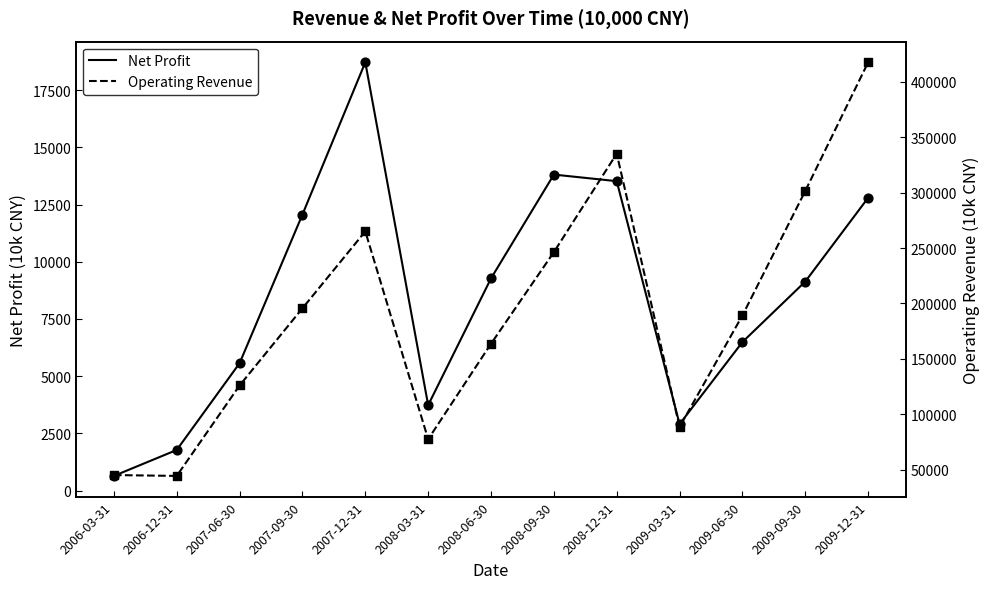

What are all the series names shown in the legend?

Net Profit, Operating Revenue